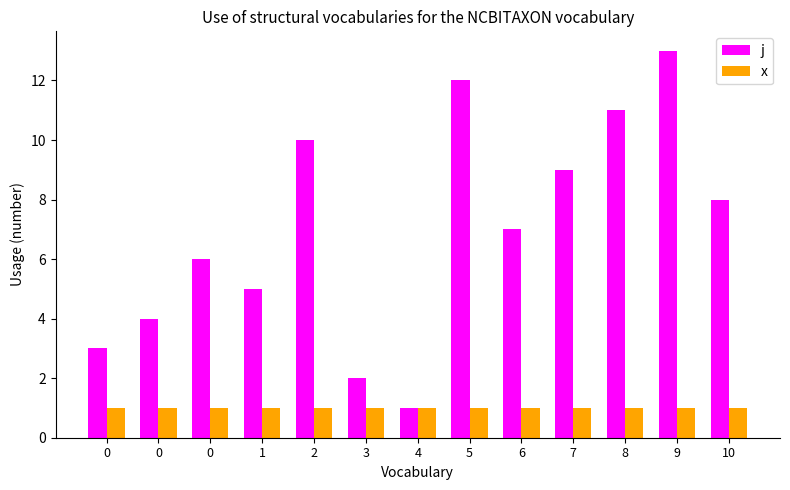

How many values in the j series are below 7?

6